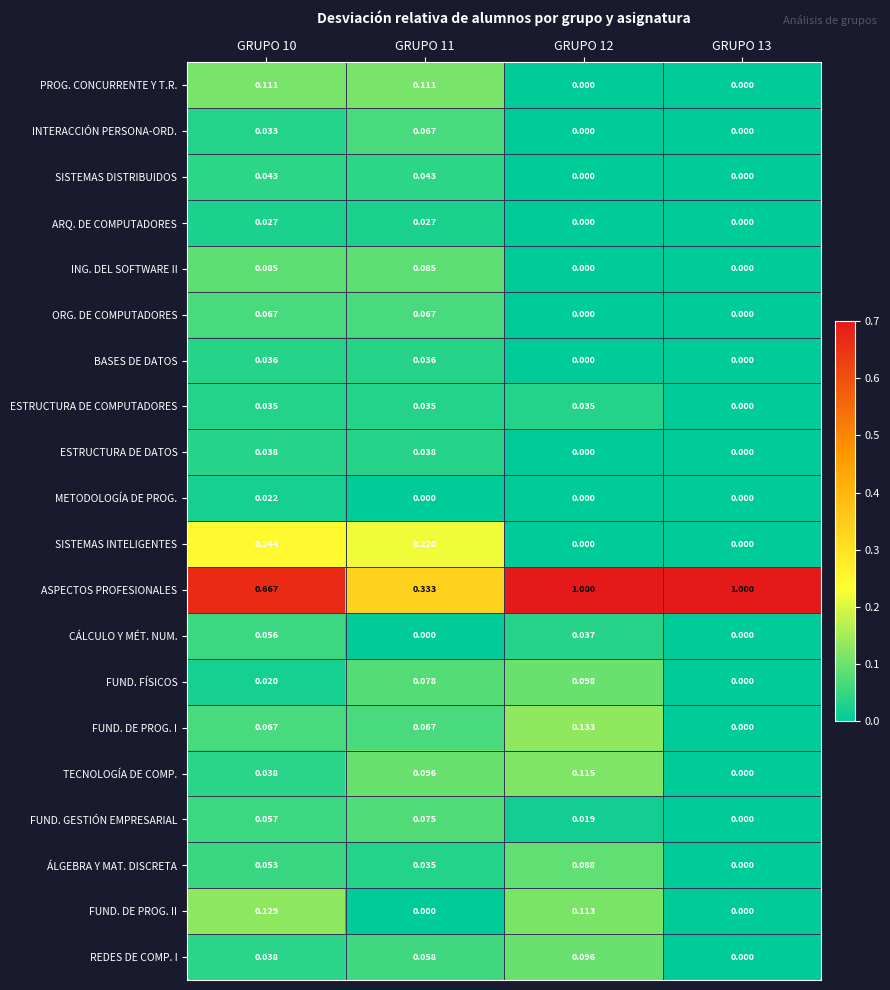

Which series has the largest range (max minus min)?

ASPECTOS PROFESIONALES